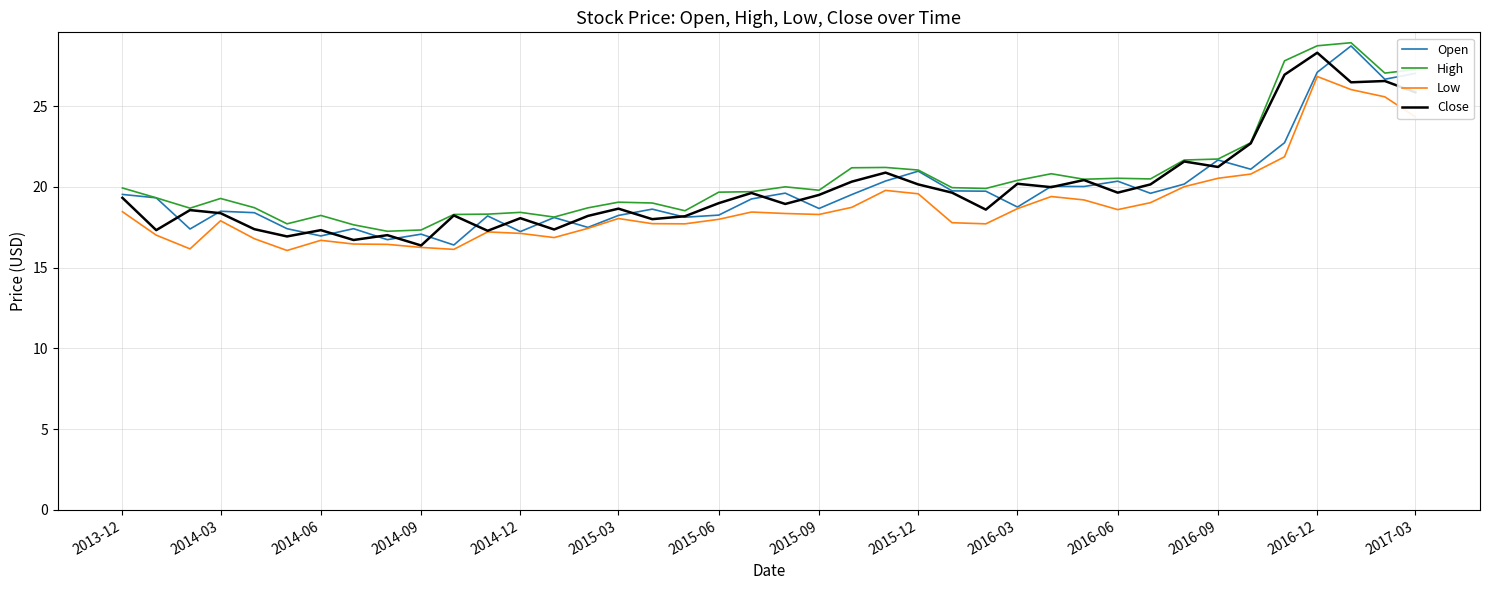

What is the greatest value displayed?

28.9